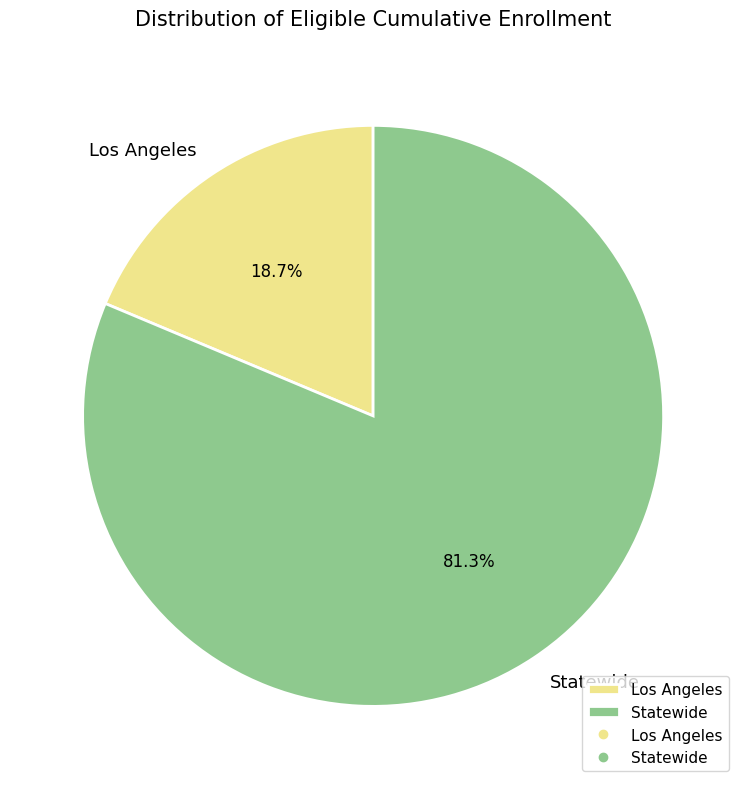

Between Statewide and Los Angeles, which is larger?

Statewide